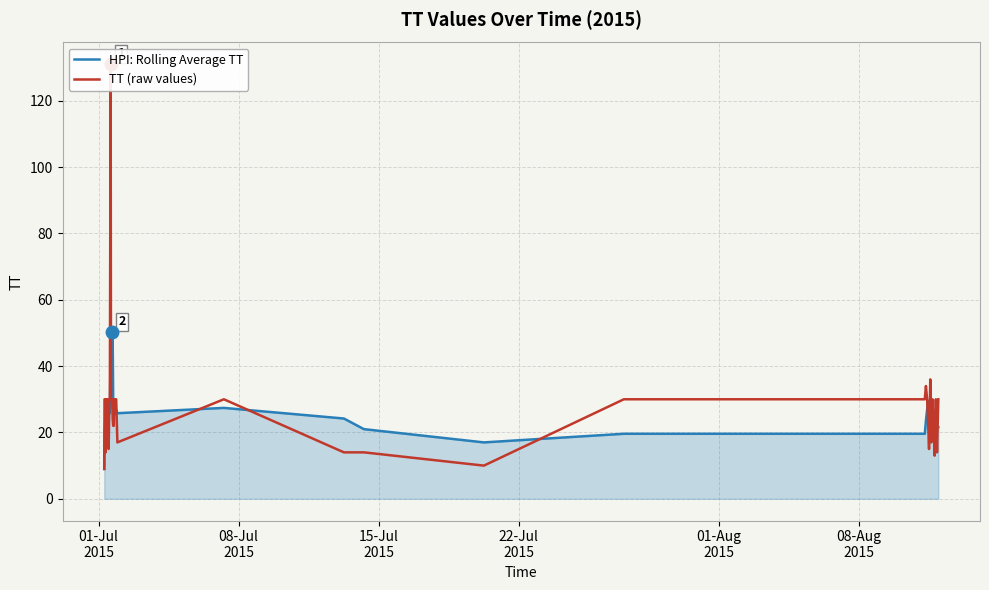

What is the minimum value for HPI: Rolling Average TT?

9.0